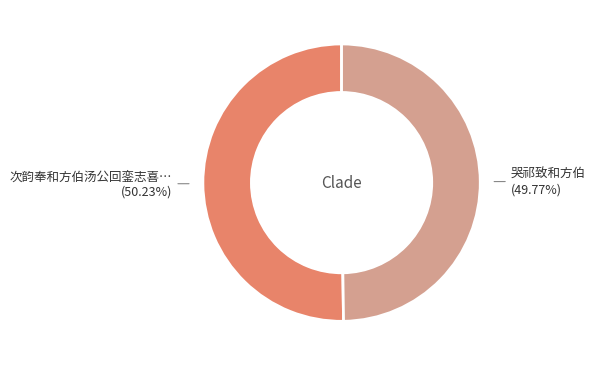

Does any single category account for the majority?

Yes